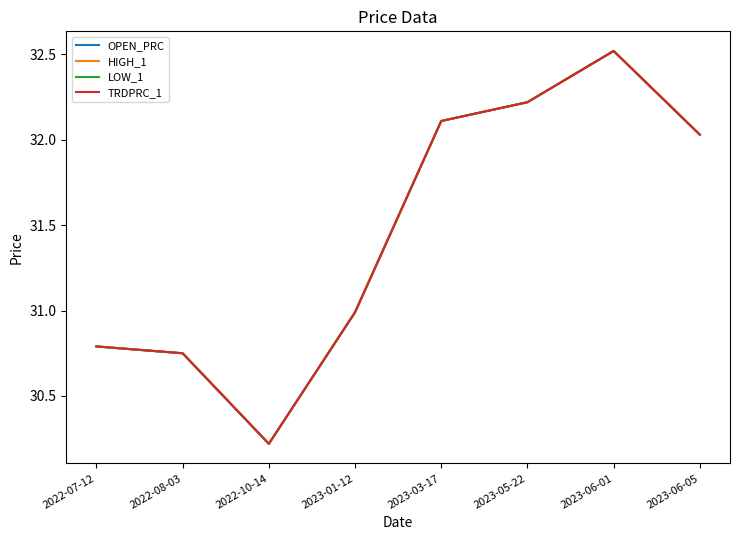

Where is the first local minimum for OPEN_PRC?

2022-10-14